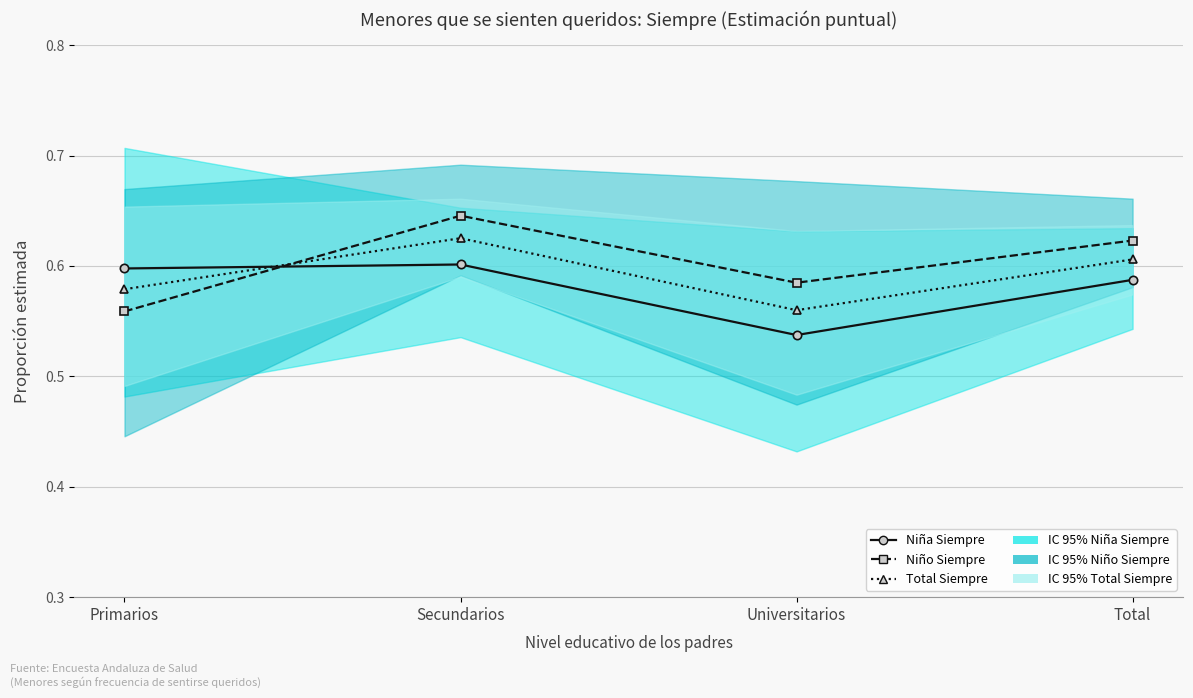

Between which two adjacent categories do Niño Siempre and Niña Siempre first intersect?

Primarios and Secundarios